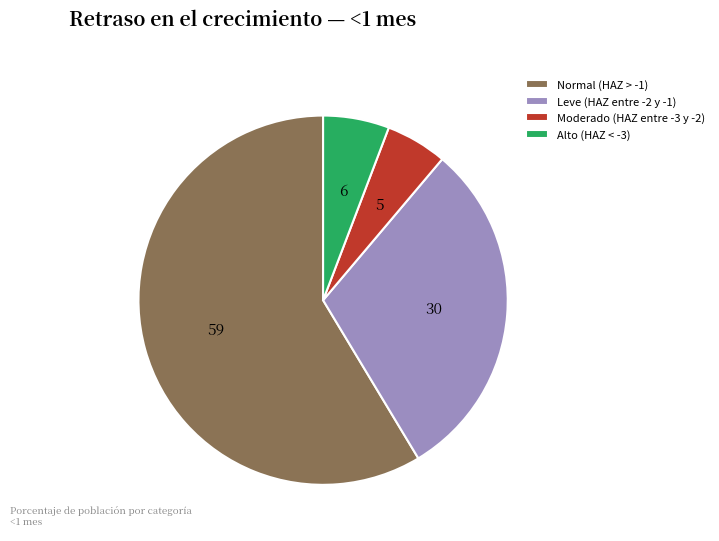

Which has a higher value, Leve (HAZ entre -2 y -1) or Normal (HAZ > -1)?

Normal (HAZ > -1)